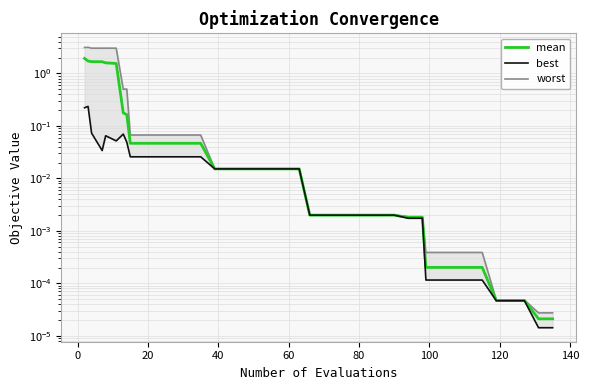

Does the chart display data point markers on the line(s)?

No